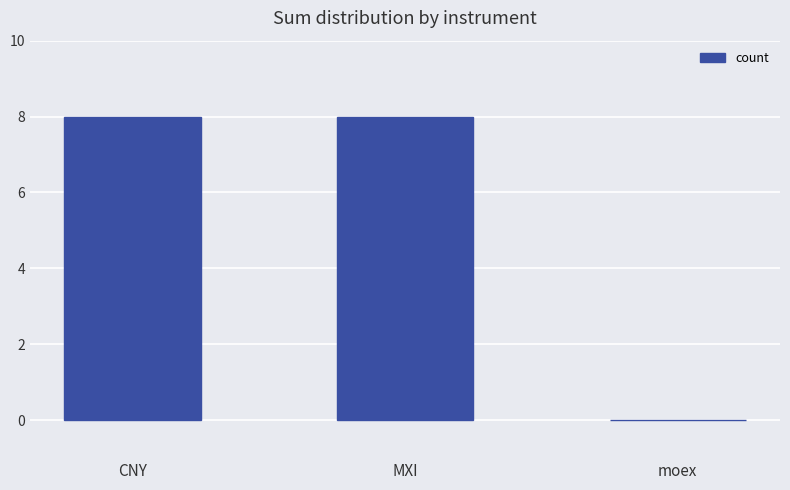

Reading left to right, list all the values displayed in this chart.

CNY=8	MXI=8	moex=0